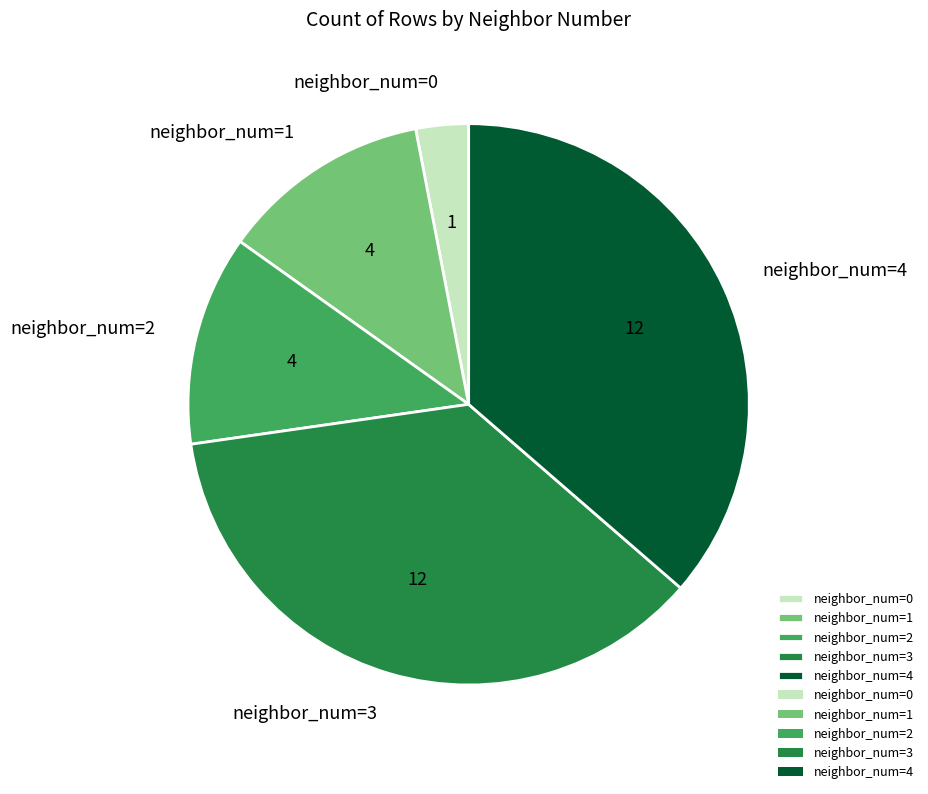

Does any single category account for the majority?

No